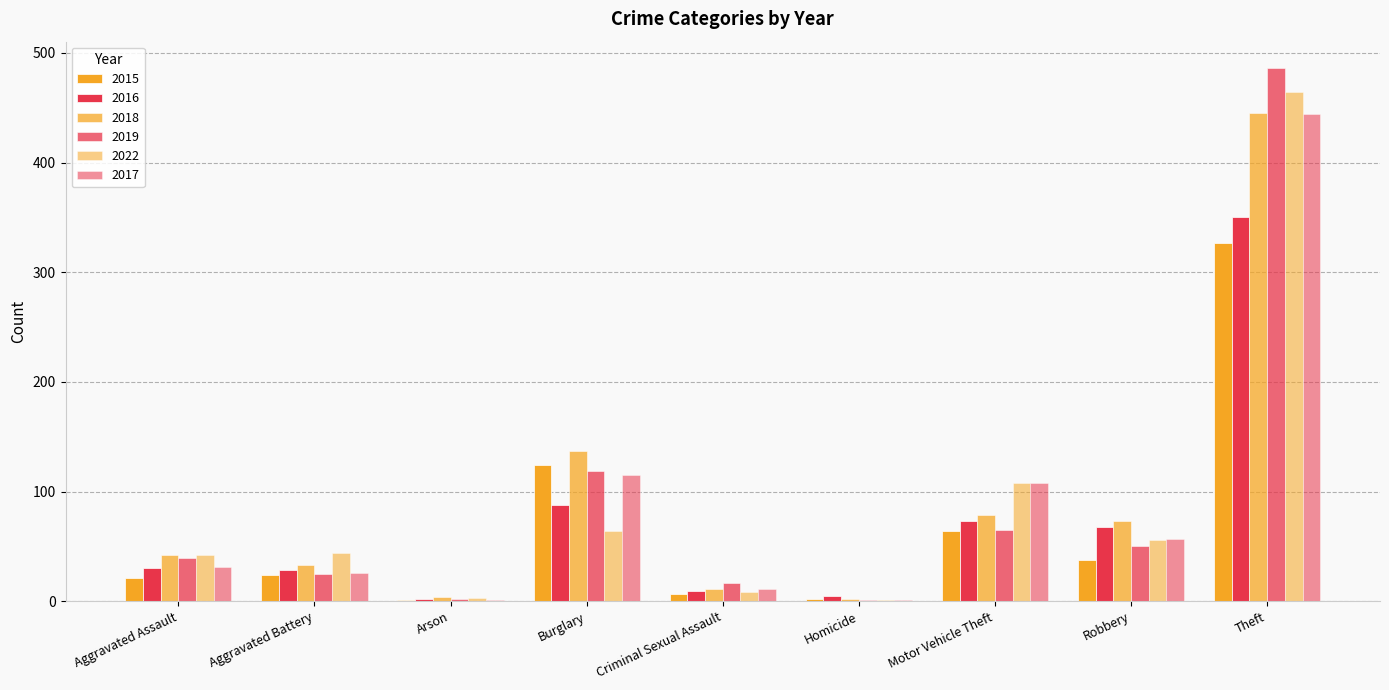

Between Arson and Motor Vehicle Theft, which is larger?

Motor Vehicle Theft